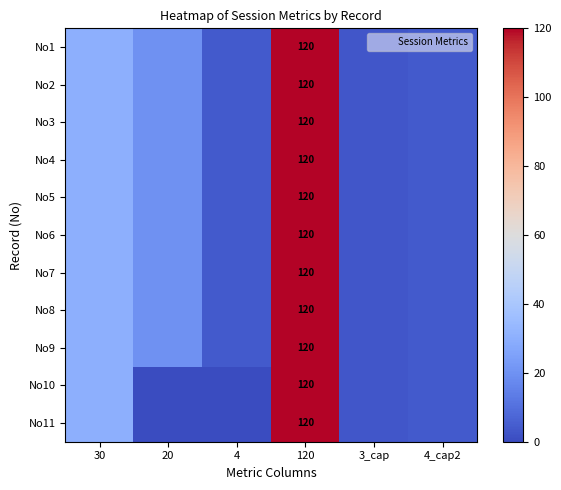

Is it true that No2 equals 167 at 120?

False